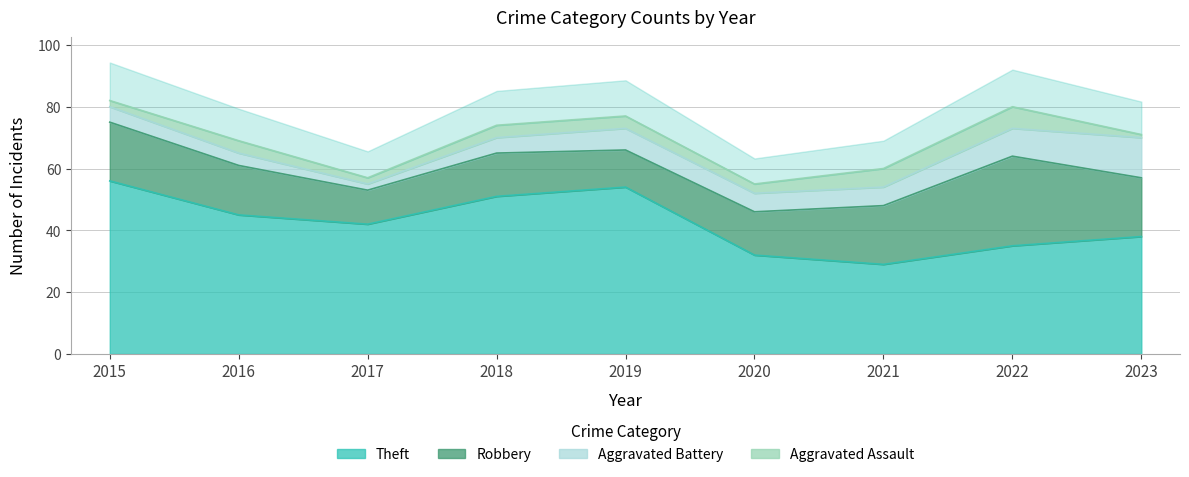

What are all the series names shown in the legend?

Theft, Robbery, Aggravated Battery, Aggravated Assault